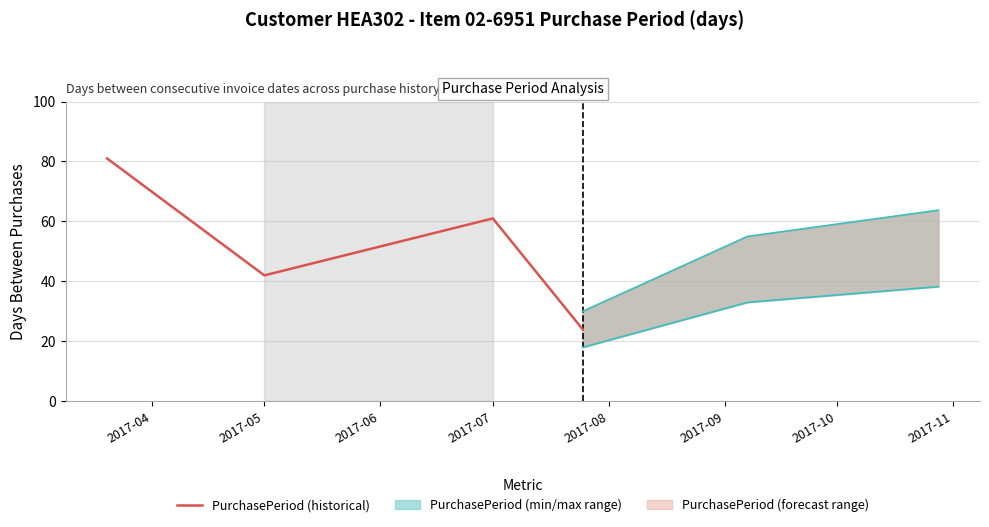

The value of PurchasePeriod (historical) at 2017-07 is 97. True or false?

False